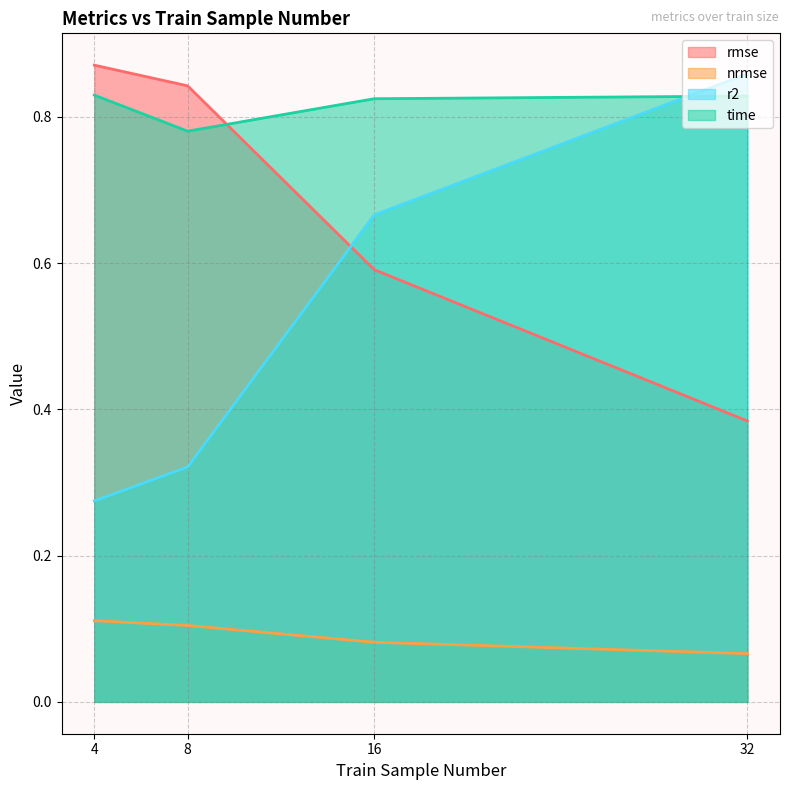

True or false: nrmse and rmse cross at least once.

False